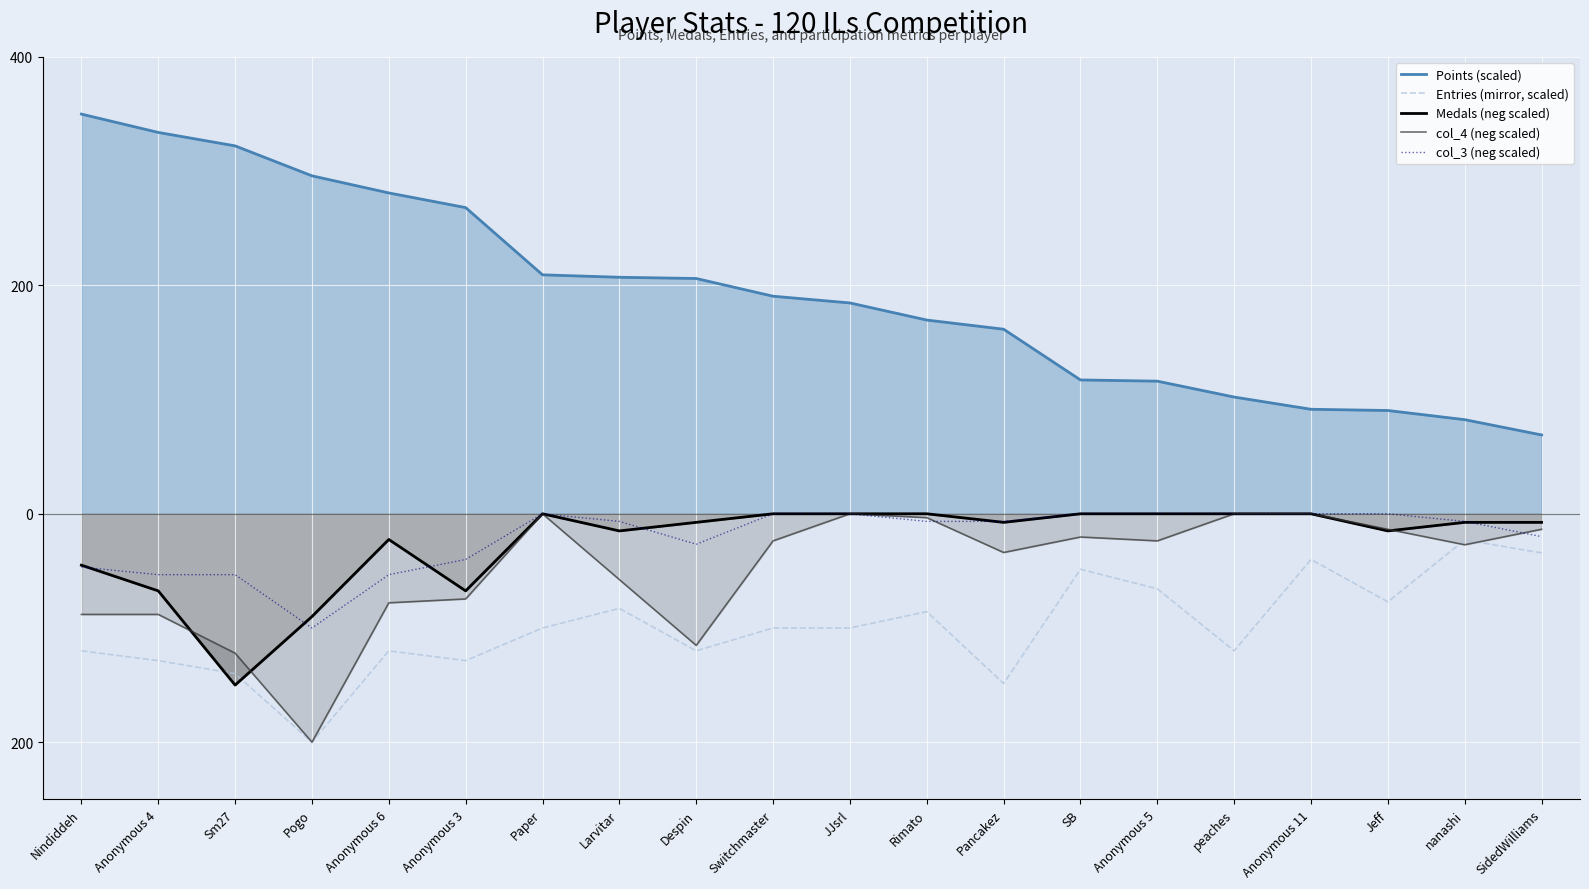

Between Anonymous 4 and Despin, which series saw the biggest shift?

Points (scaled)